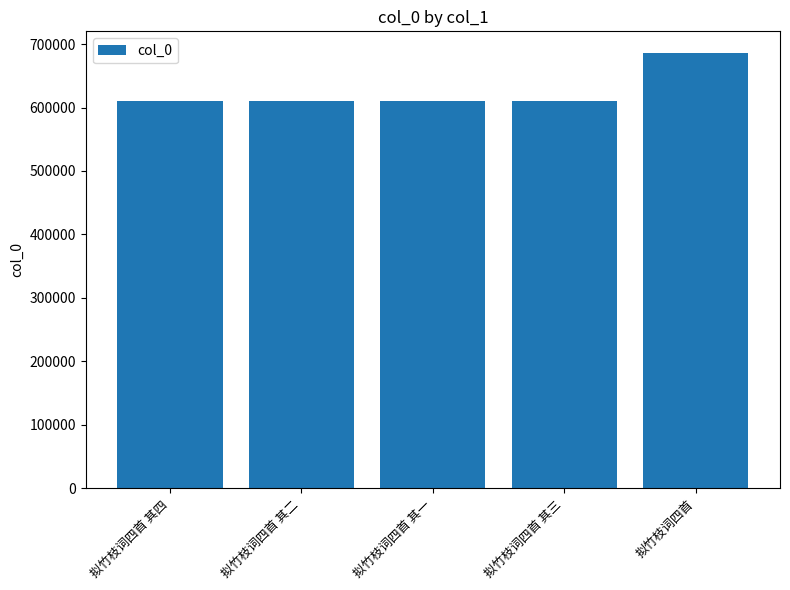

Which label corresponds to the largest value in the chart?

拟竹枝词四首